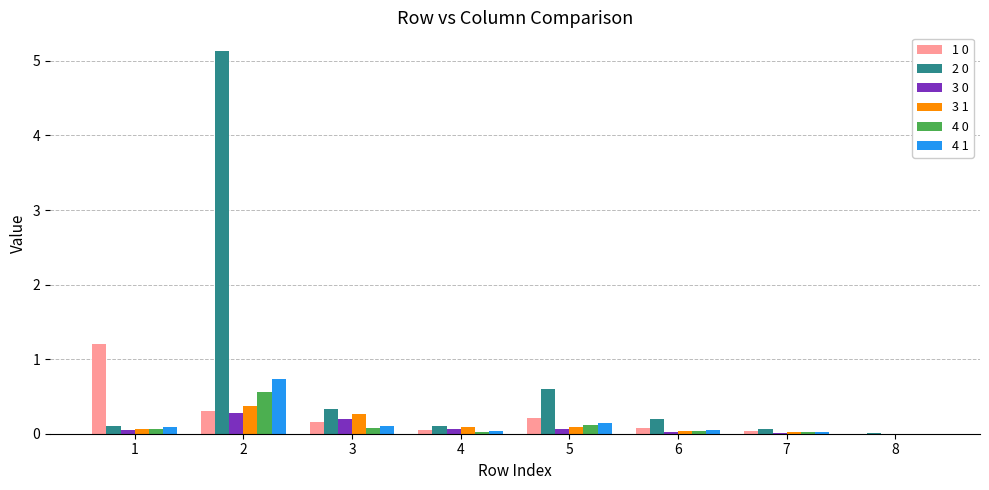

True or false: 4 0 has a value of 0.2 at 2.

False